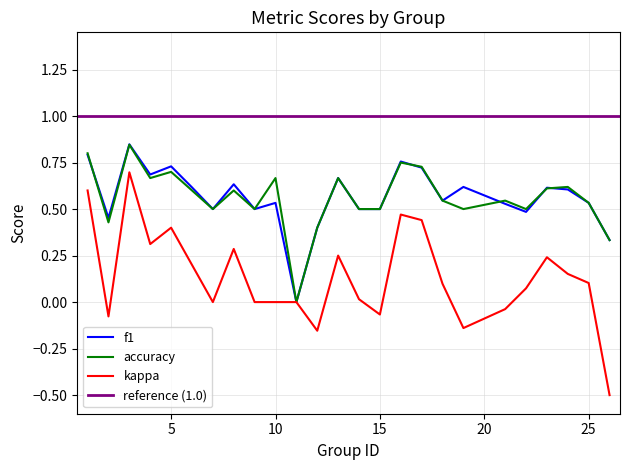

Count the accuracy values in the range 0 to 1.

25